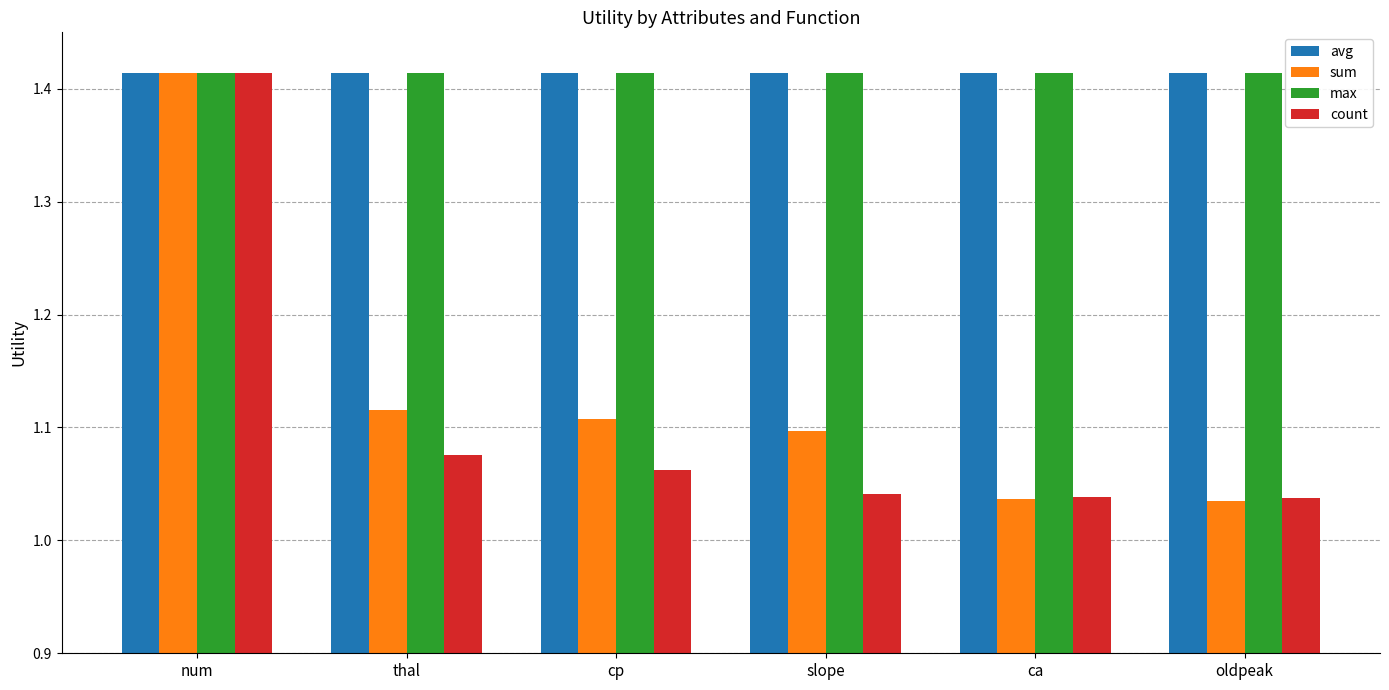

What is the total value across all series at slope?

5.0